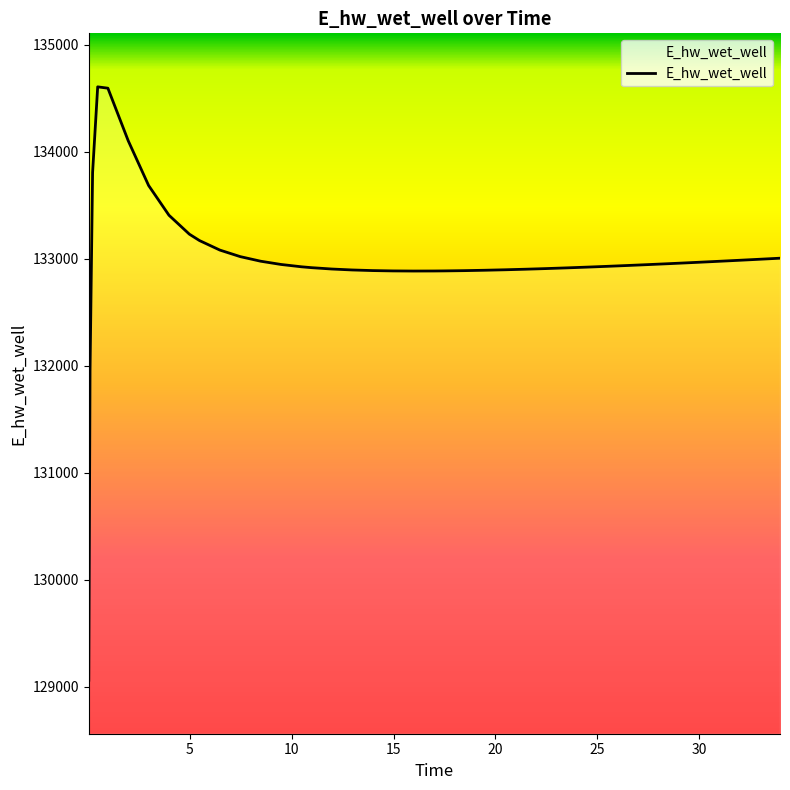

What is the sum of all values?

5319707.4